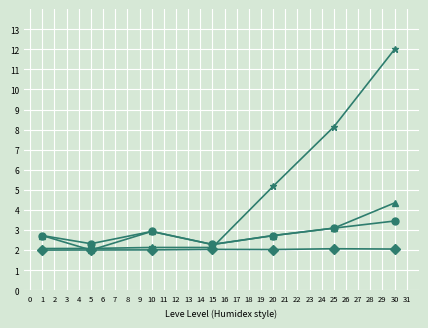

What is the minimum value shown in the chart?

2.0